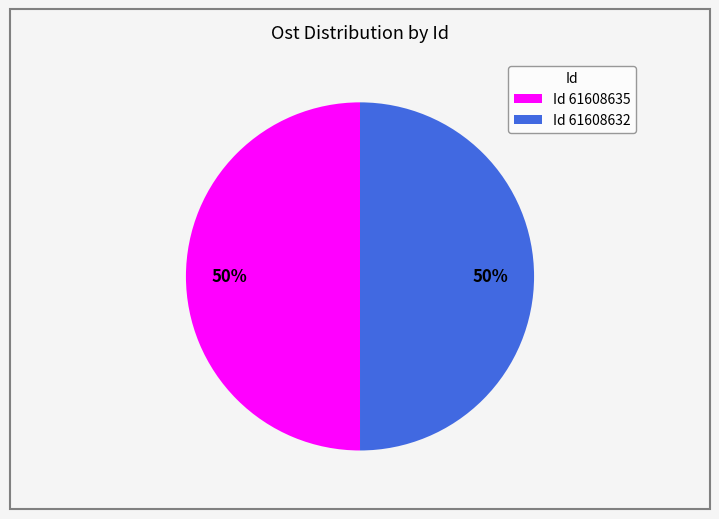

To the nearest percent, what is the combined percentage of Id 61608635 and Id 61608632?

100%